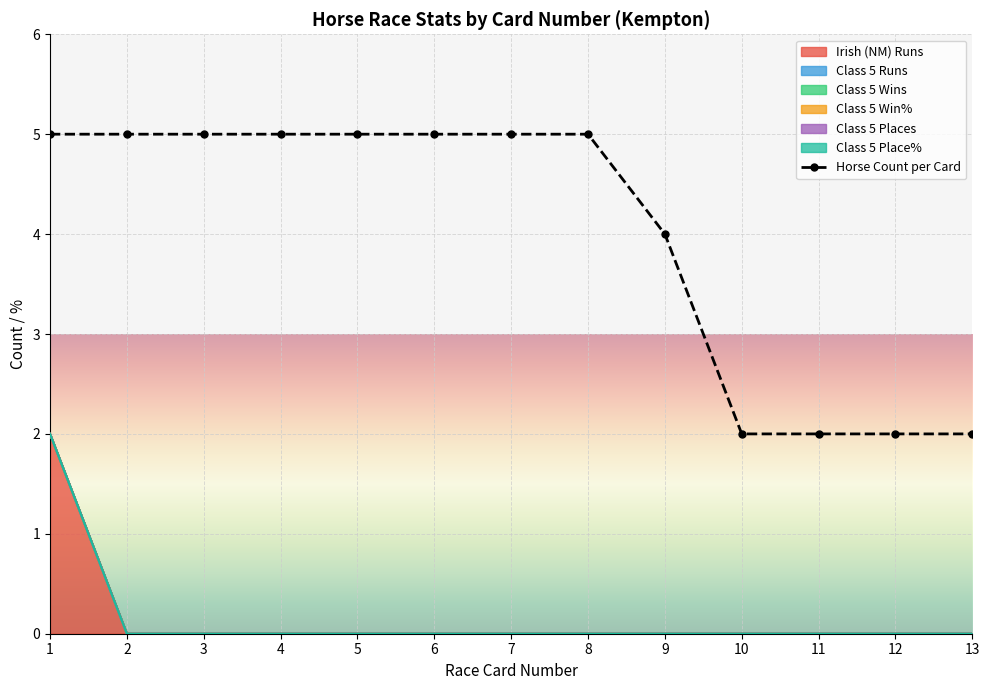

True or false: there are more than 1 points higher than both neighbors.

False